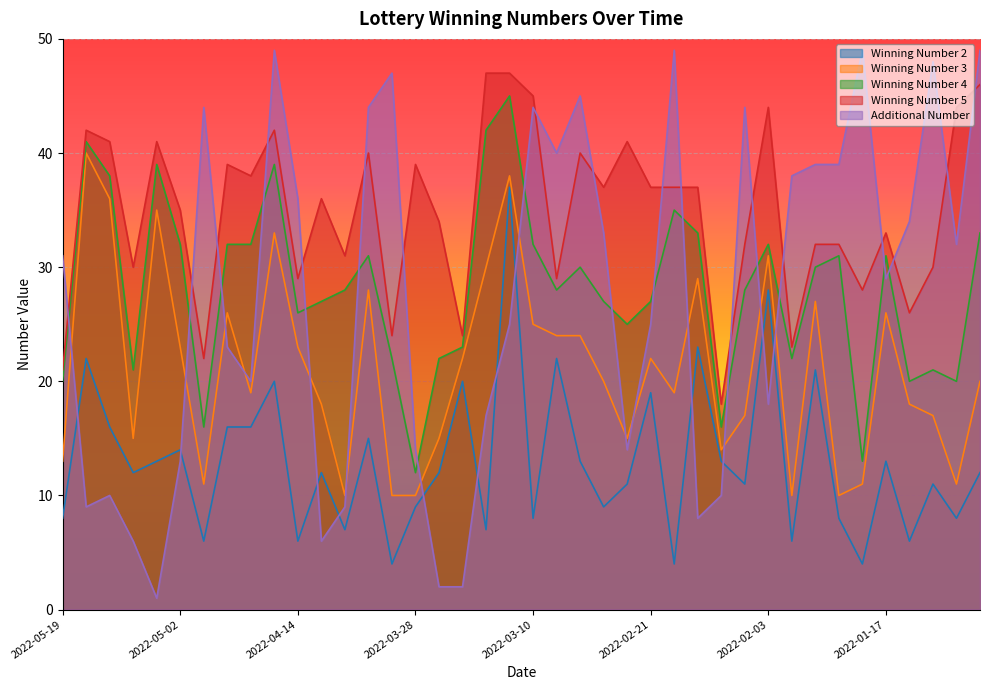

True or false: Winning Number 4 and Winning Number 2 cross at least once.

False